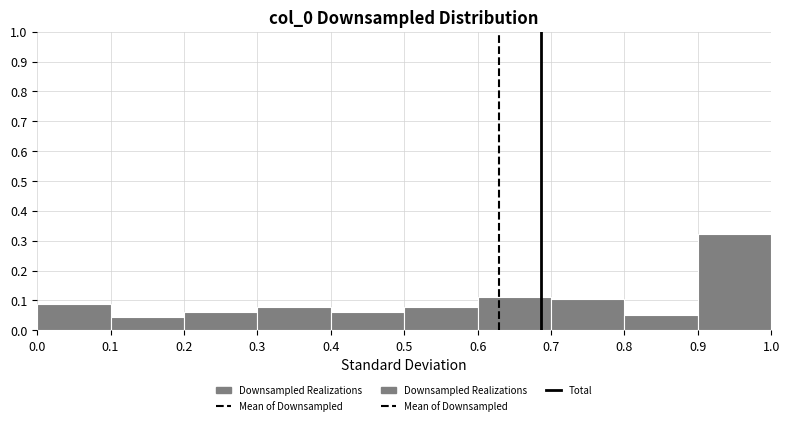

Reading left to right, transcribe this chart: for each bar, give the range it covers on the x-axis and its height. The values are not printed on the chart, so give them approximately, as read against the axis.

0.0 to 0.1: 0.09
0.1 to 0.2: 0.04
0.2 to 0.3: 0.06
0.3 to 0.4: 0.08
0.4 to 0.5: 0.06
0.5 to 0.6: 0.08
0.6 to 0.7: 0.11
0.7 to 0.8: 0.10
0.8 to 0.9: 0.05
0.9 to 1.0: 0.32